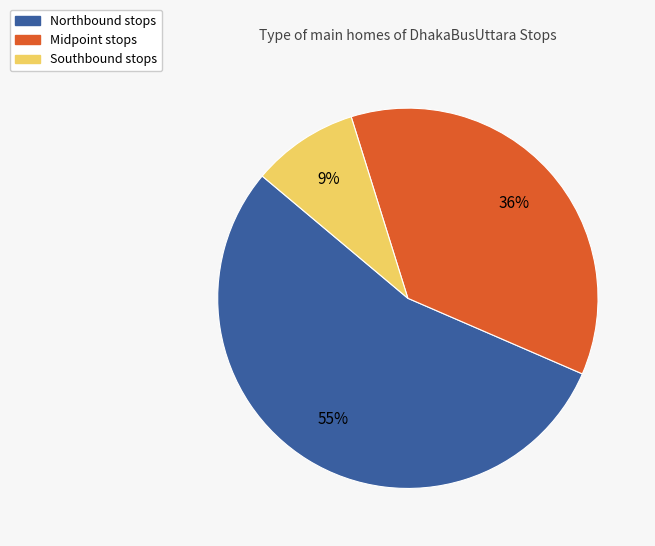

Is there a majority slice in this chart?

Yes